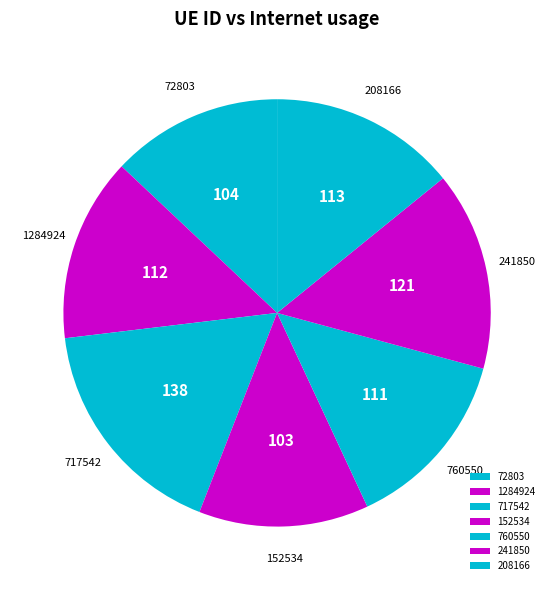

Which category has the biggest portion of the pie?

717542